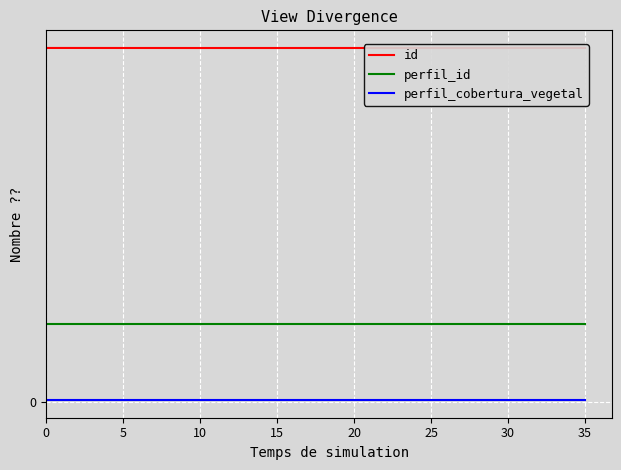

Between 0 and 25, which series saw the biggest shift?

id